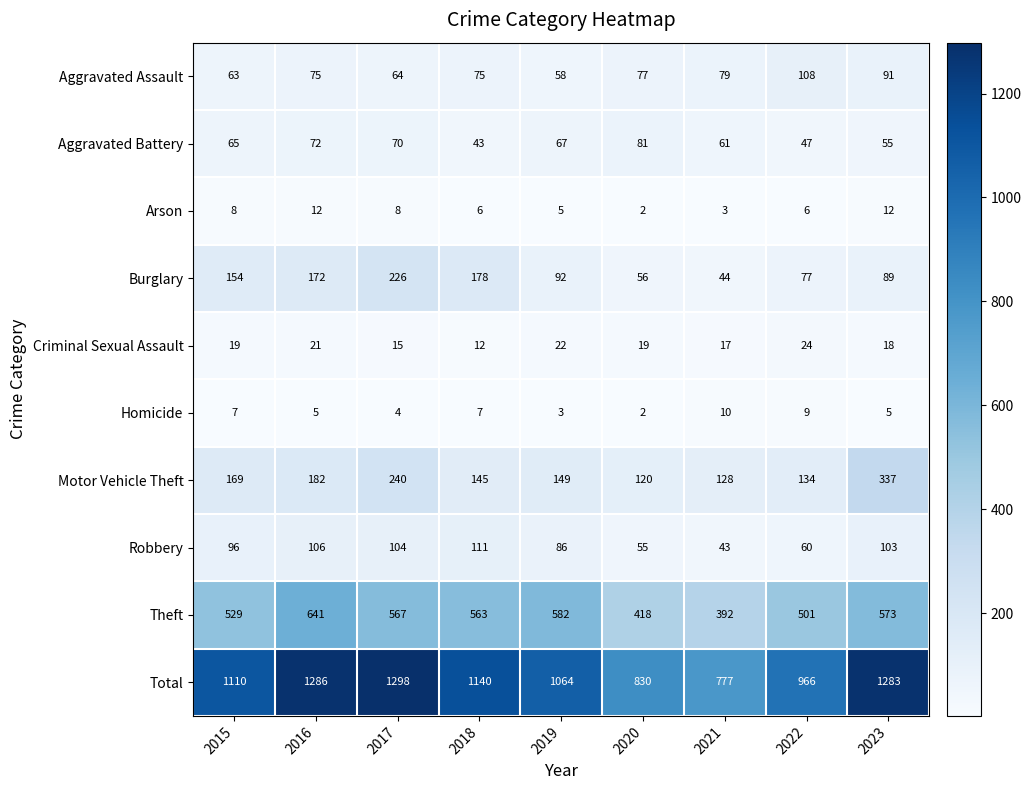

Rank the series by their maximum value, from highest to lowest.

Total, Theft, Motor Vehicle Theft, Burglary, Robbery, Aggravated Assault, Aggravated Battery, Criminal Sexual Assault, Arson, Homicide